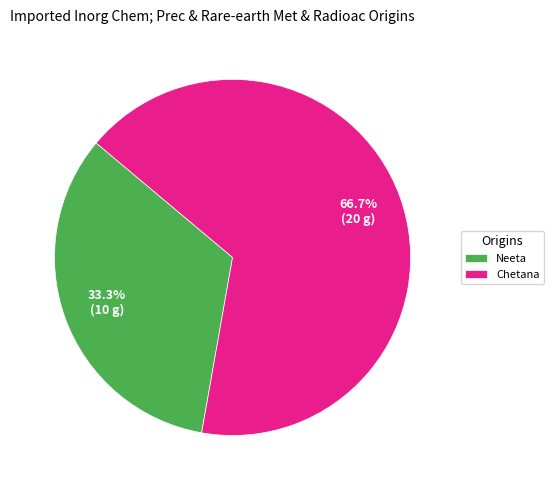

How many segments does this pie chart have?

2